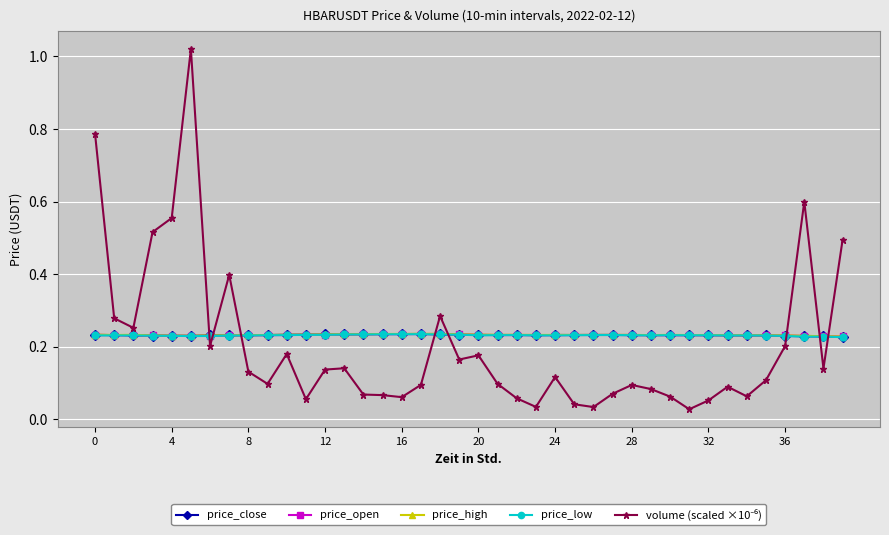

At how many categories does at least one series exceed 0?

40